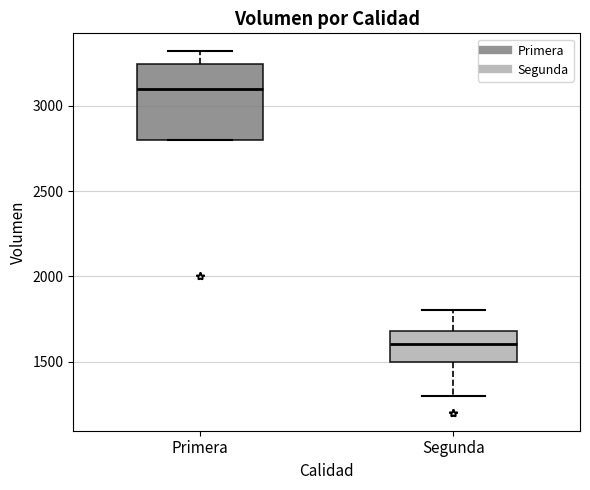

Comparing the boxes themselves (not the whiskers), which one is the tallest?

Primera